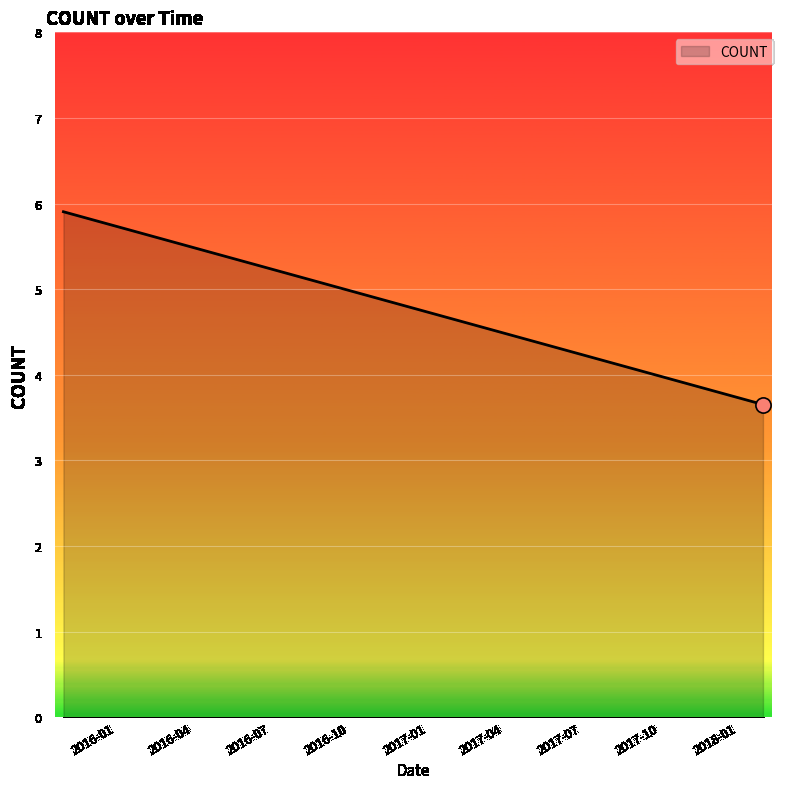

What is the ratio of the value at 2018-01-30 to the value at 2015-10-31?

0.6